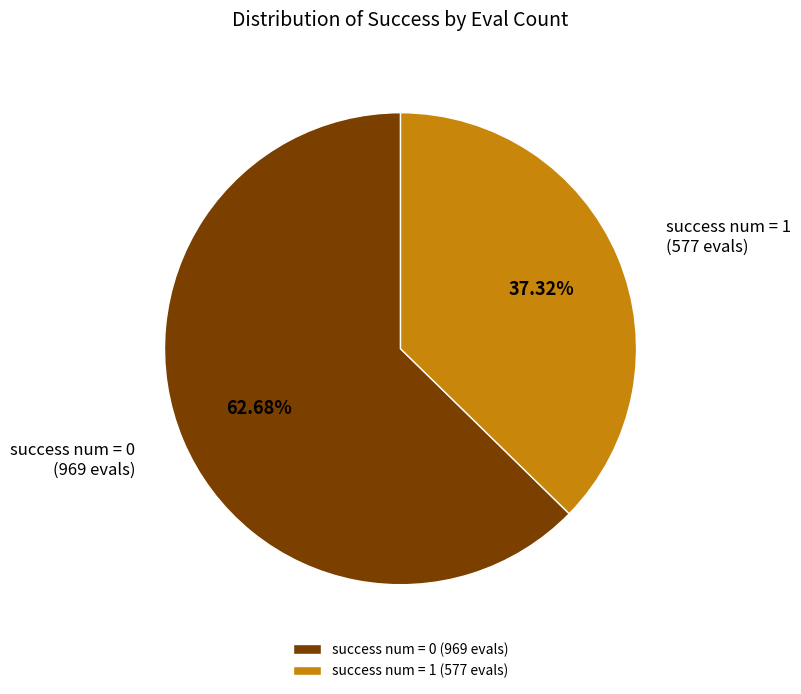

Does any single category account for the majority?

Yes